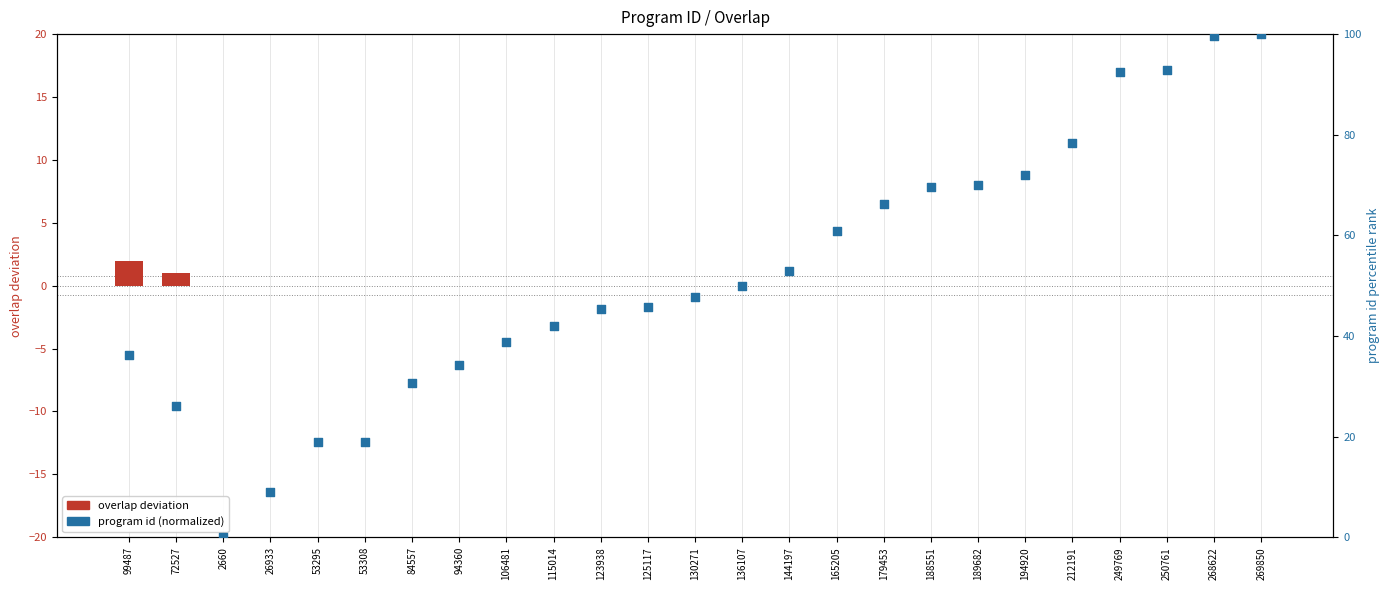

What are all the series names shown in the legend?

overlap deviation, program id (normalized)